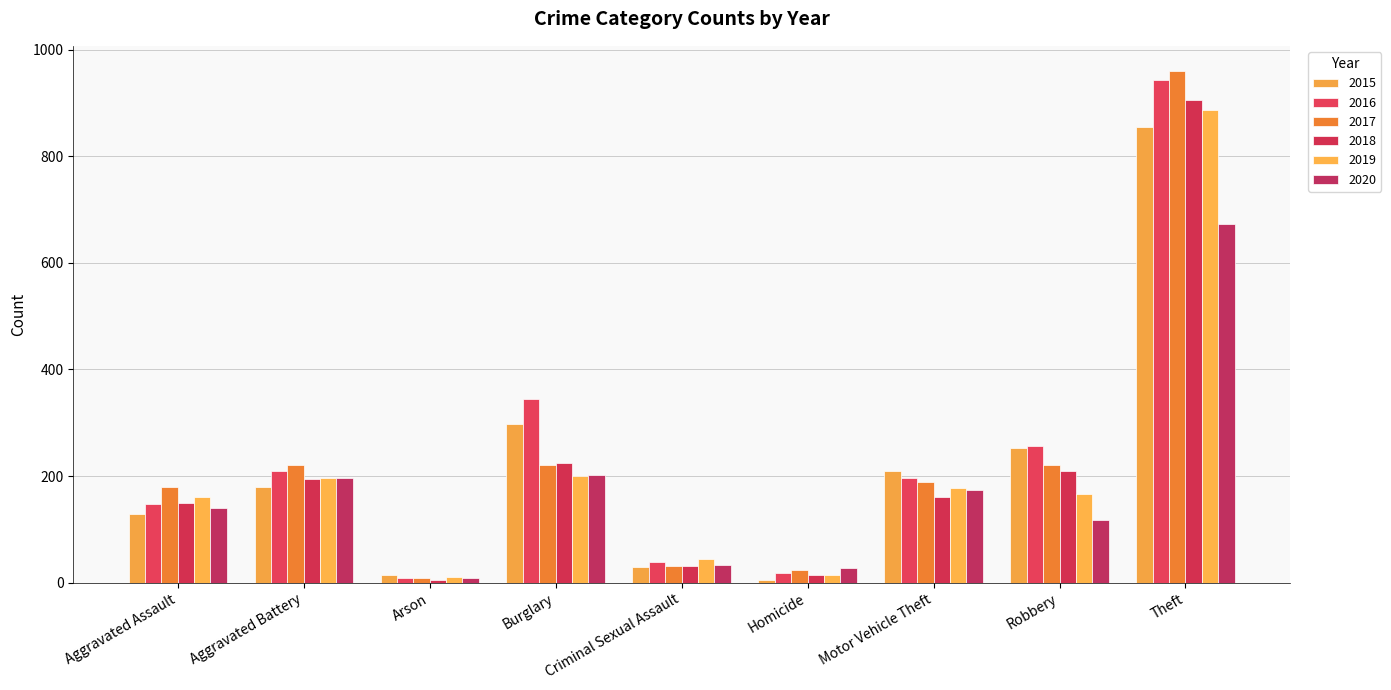

At which category does the chart reach its peak across all series?

Theft